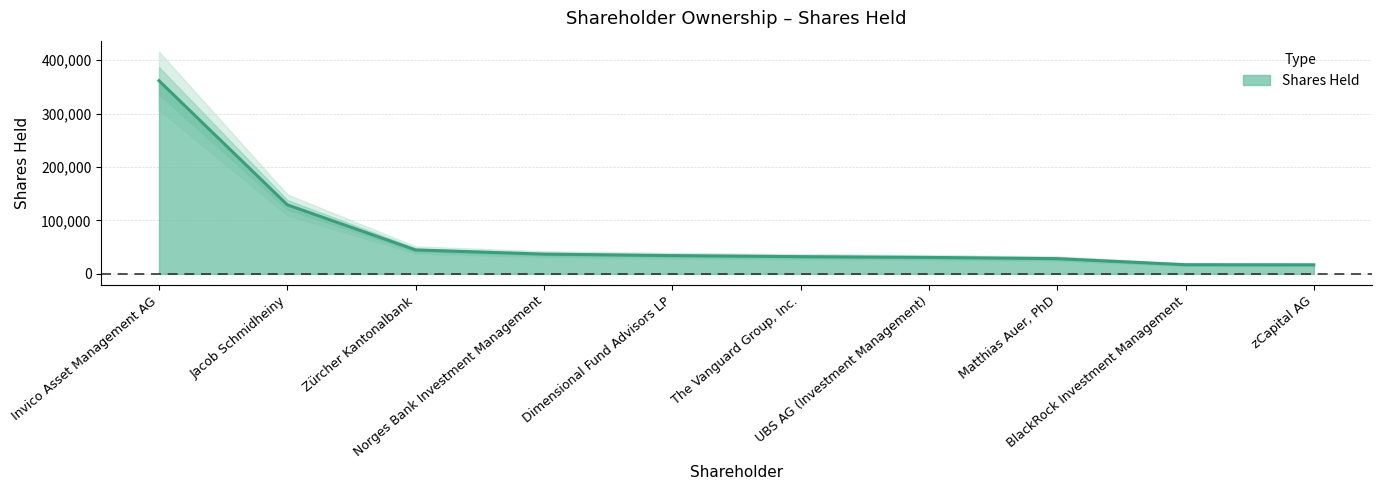

Which label corresponds to the smallest value in the chart?

zCapital AG